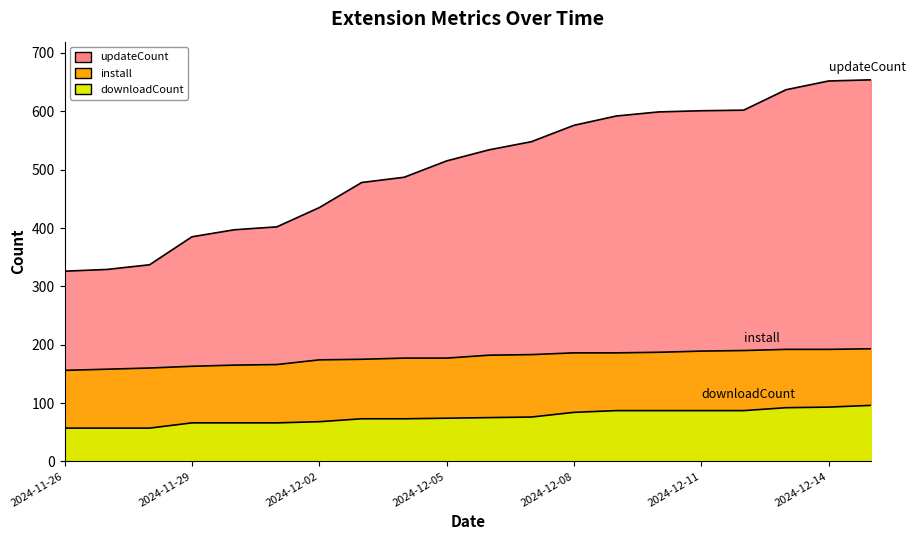

Between 2024-11-30 and 2024-12-11, which series saw the biggest shift?

updateCount